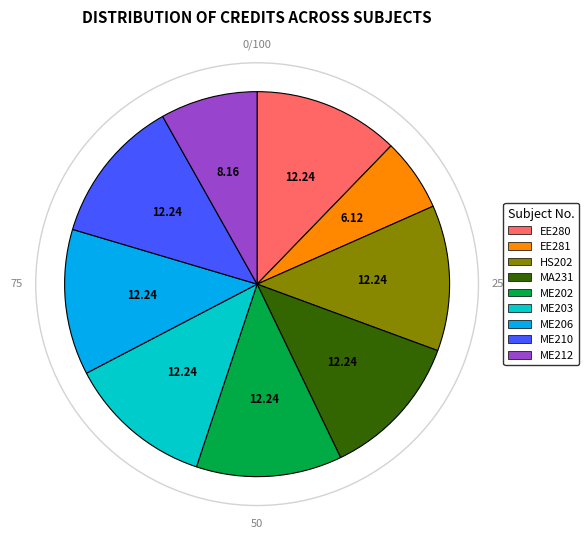

Does any single category account for the majority?

No